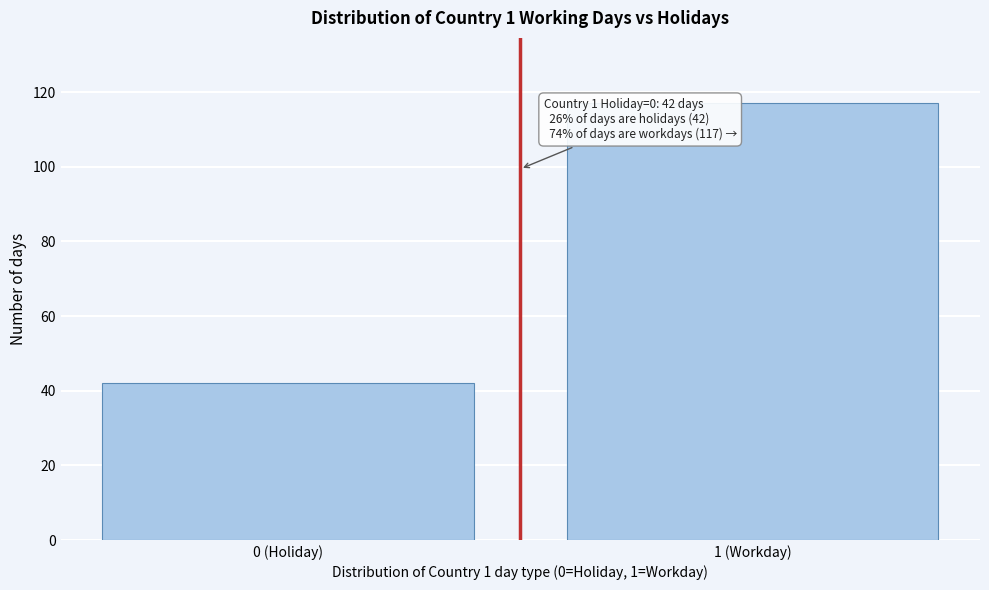

Reading right to left, transcribe all the data shown in this chart.

117	42